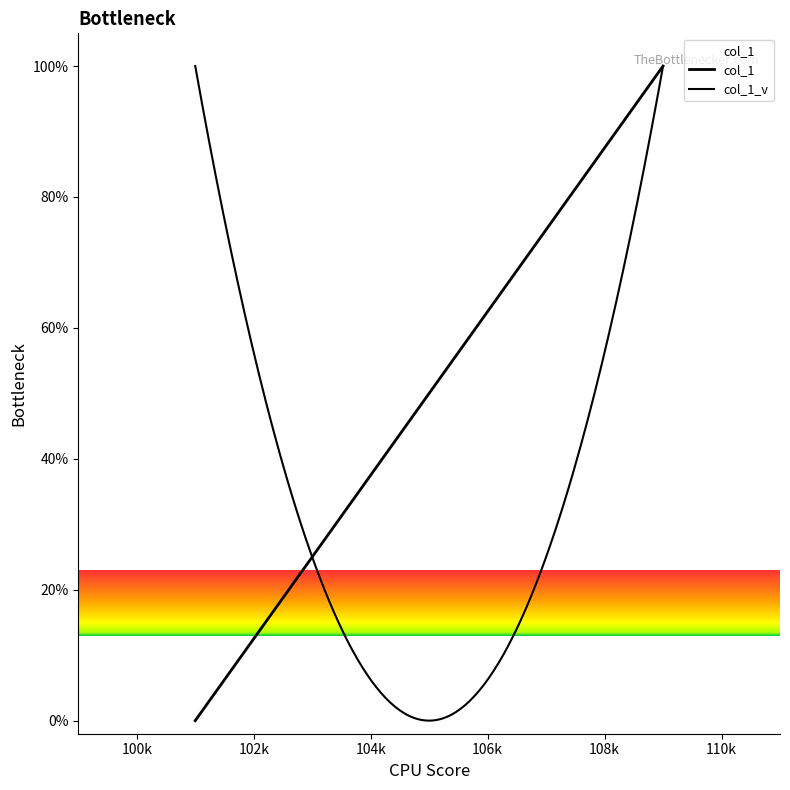

How many data points are less than 50?

4